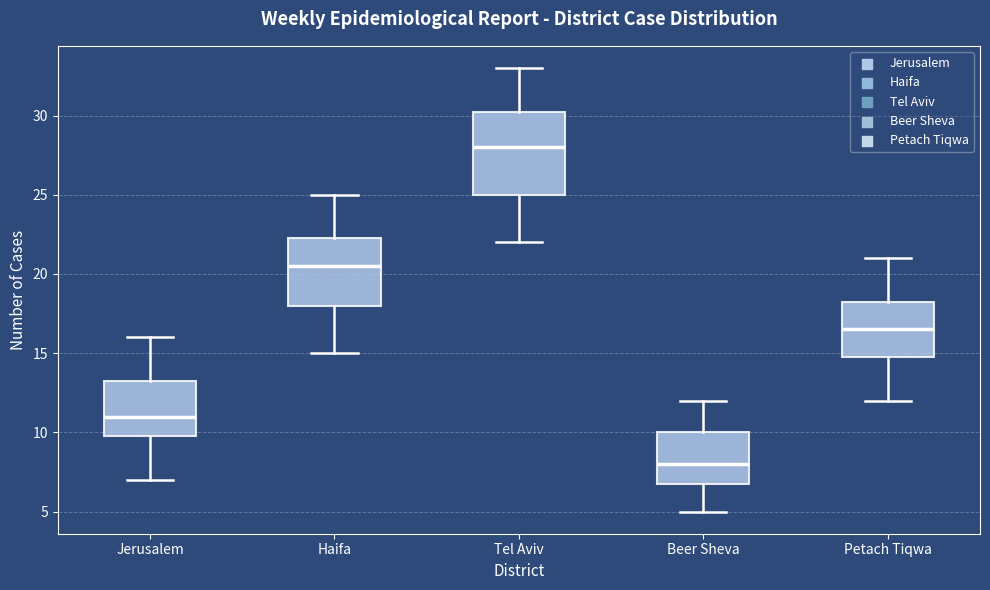

Which box has the highest median line?

Tel Aviv